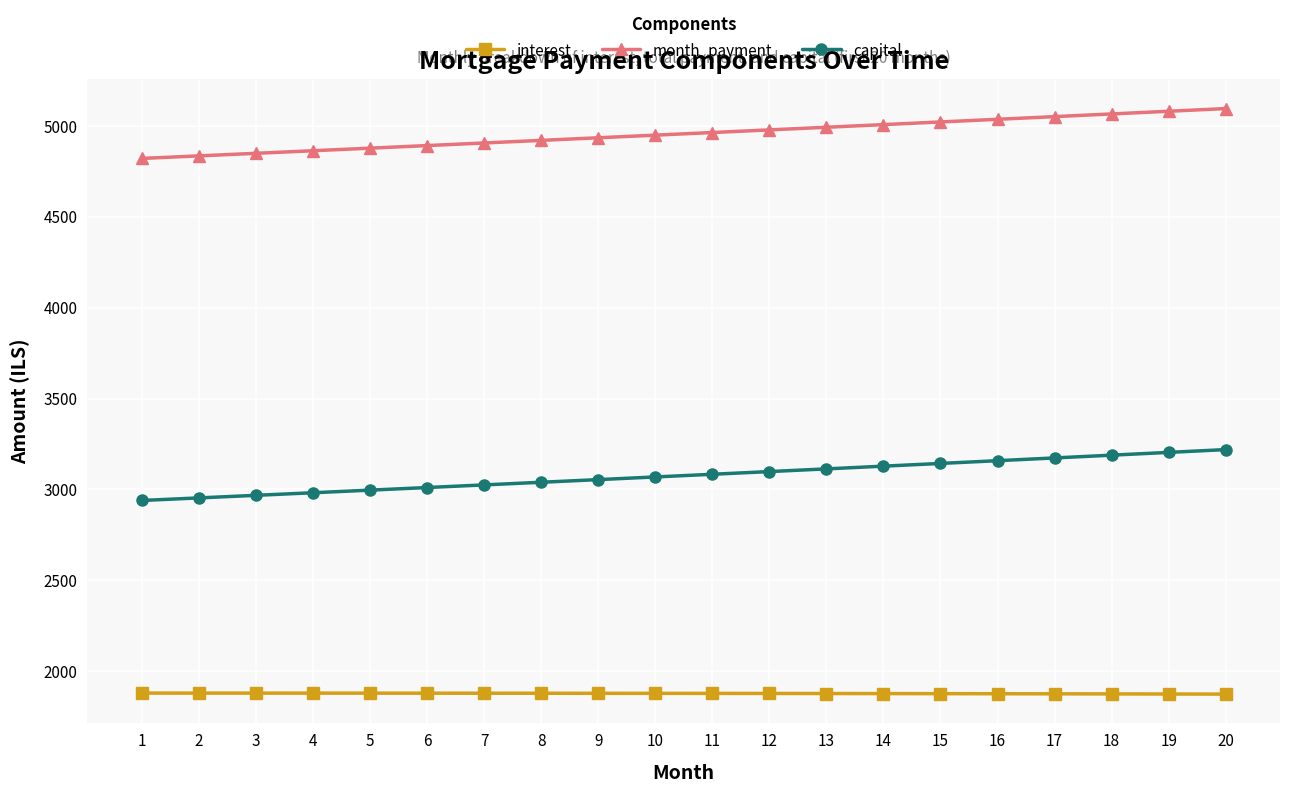

List the series in order of their overall mean, lowest first.

interest, capital, month_payment